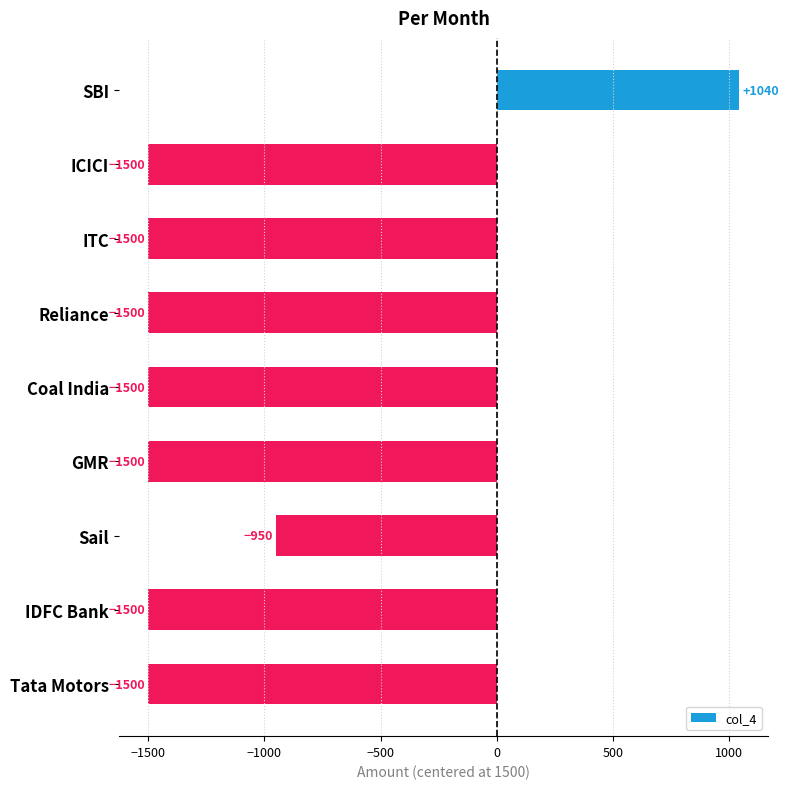

What is the label of the 4th bar from the bottom?

GMR